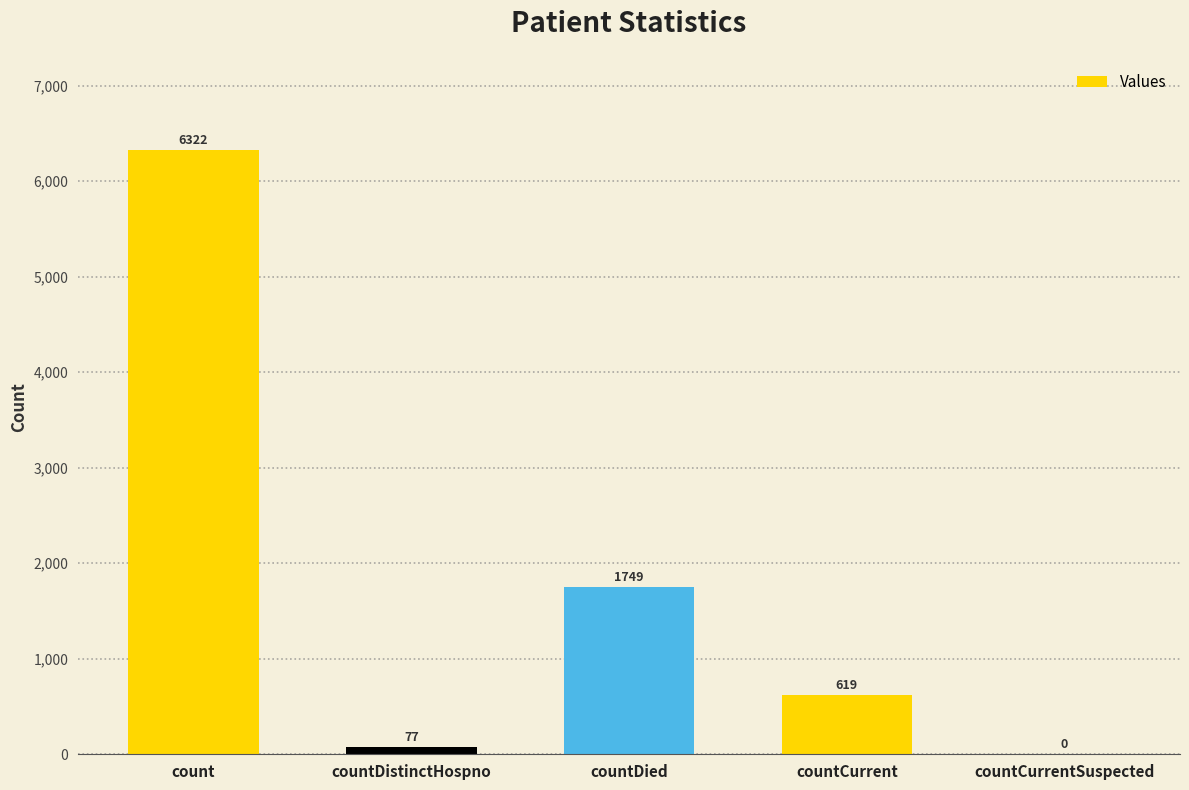

Which category has the highest value across all series?

count